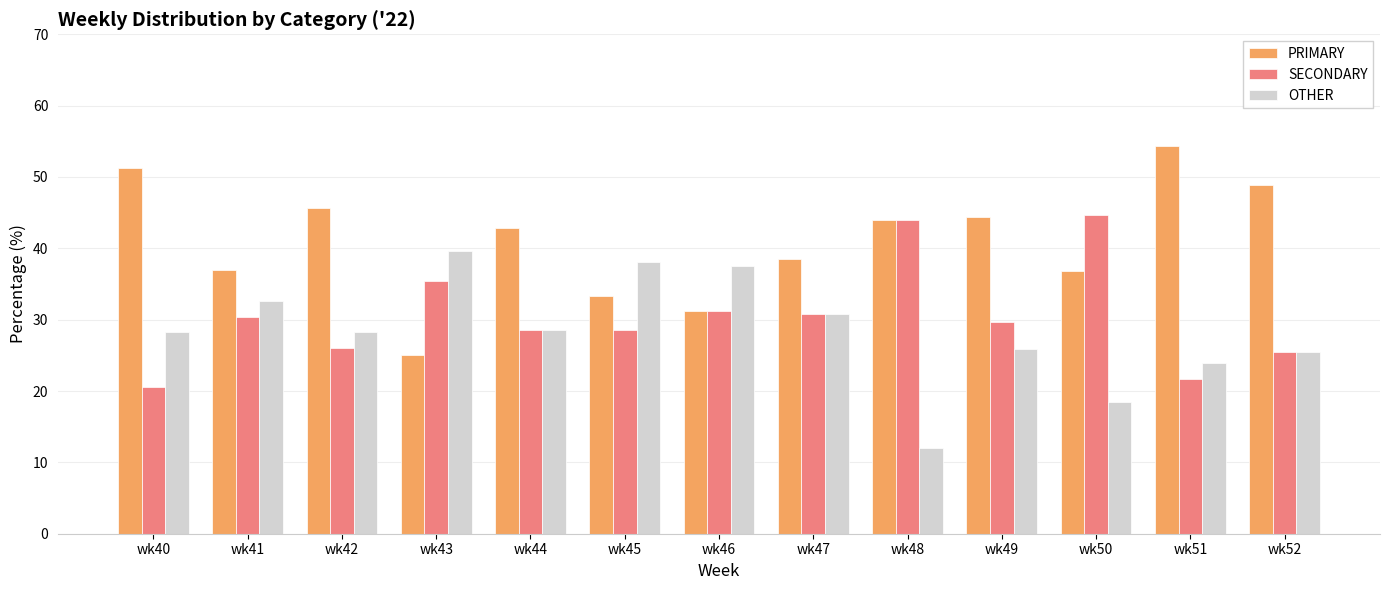

Which series has the largest total across all categories?

PRIMARY